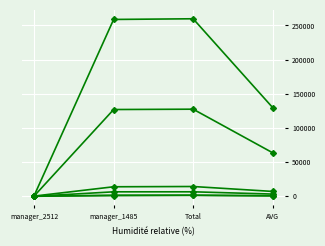

How many lines are shown in the chart?

6